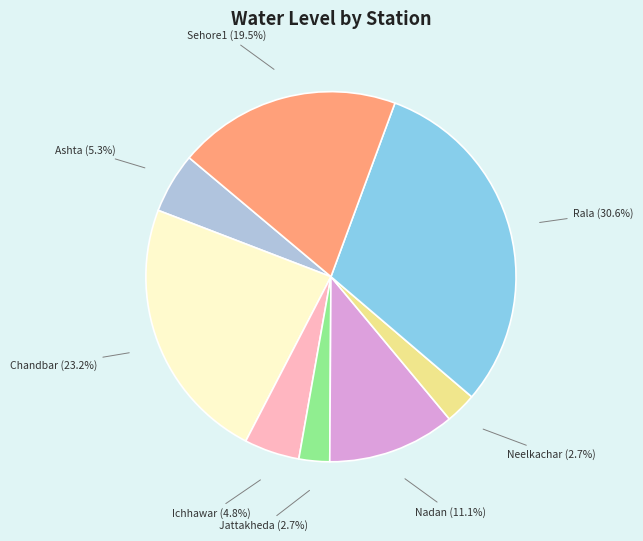

Count the number of slices in the pie.

8